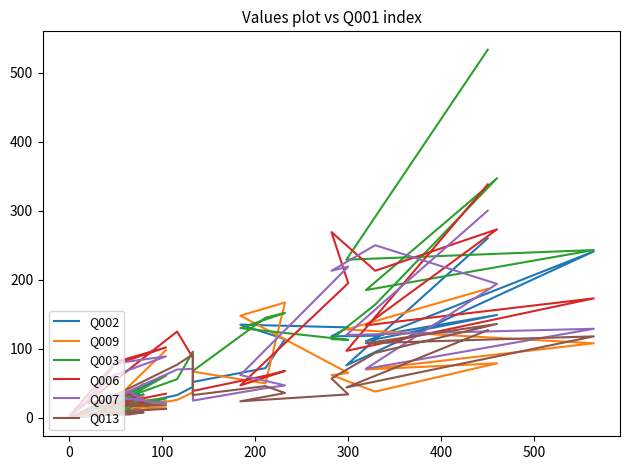

What is the difference between the Q007 values at 200 and 600?

148